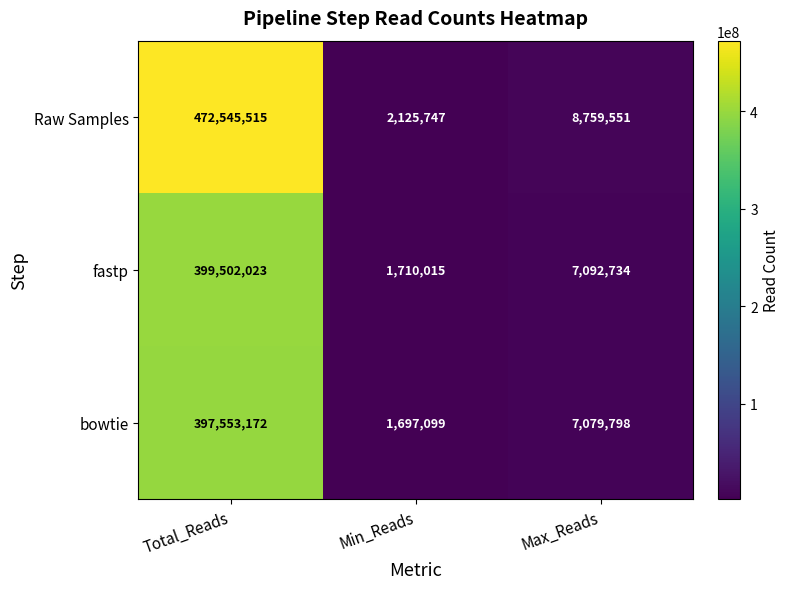

Rank the series at Total_Reads from lowest to highest value.

bowtie, fastp, Raw Samples